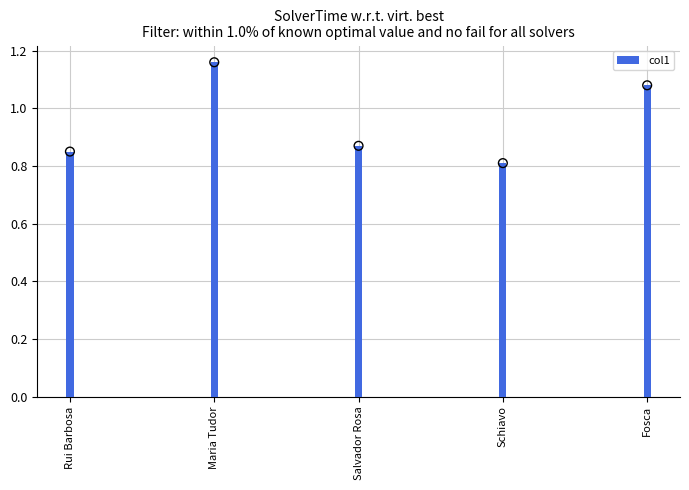

What is the ratio of the value at Schiavo to the value at Fosca?

0.8